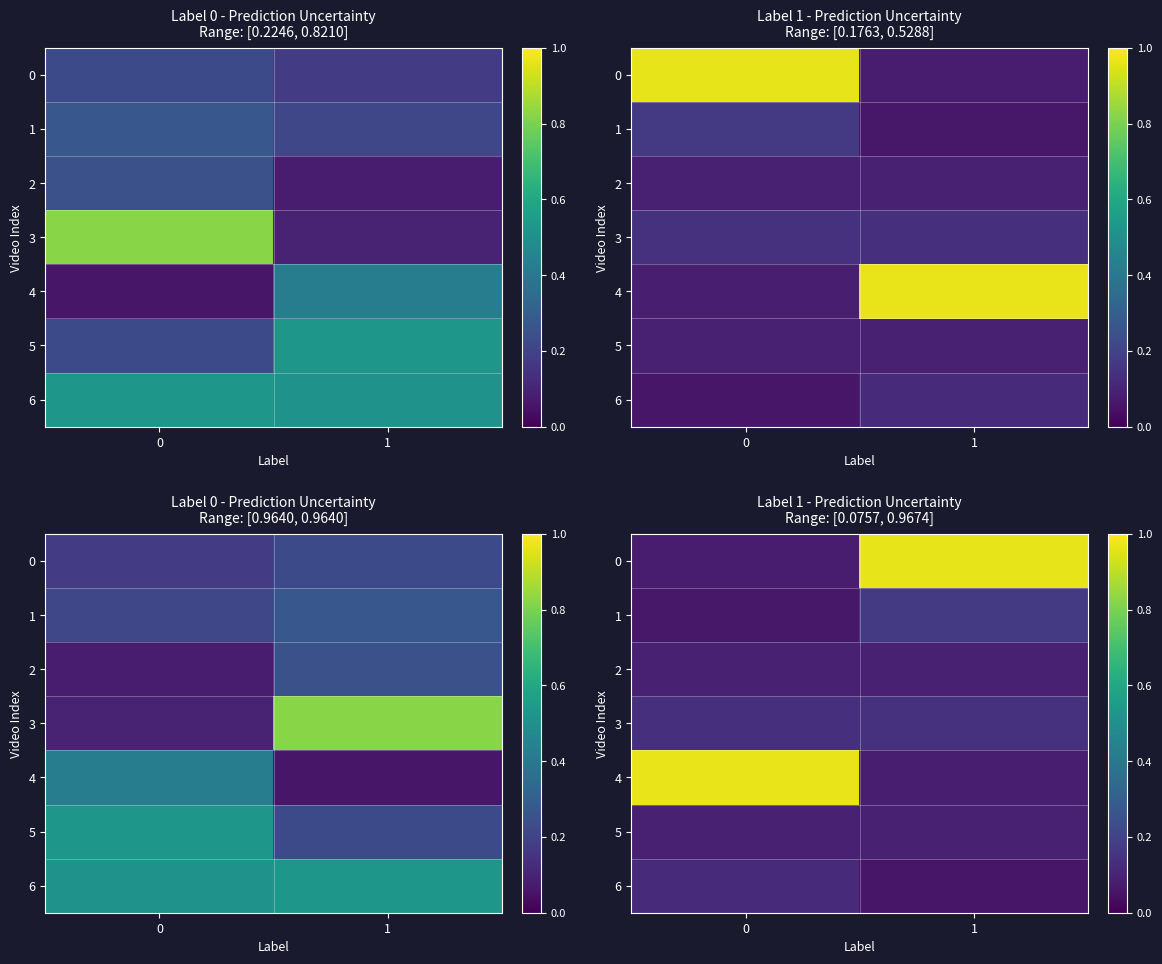

Which has a higher value, 0 or 1?

1